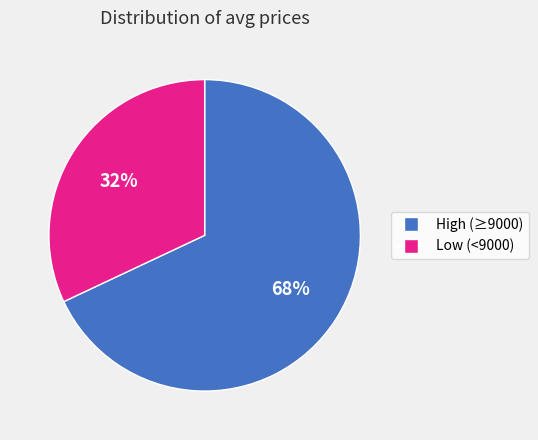

Is there a majority slice in this chart?

Yes